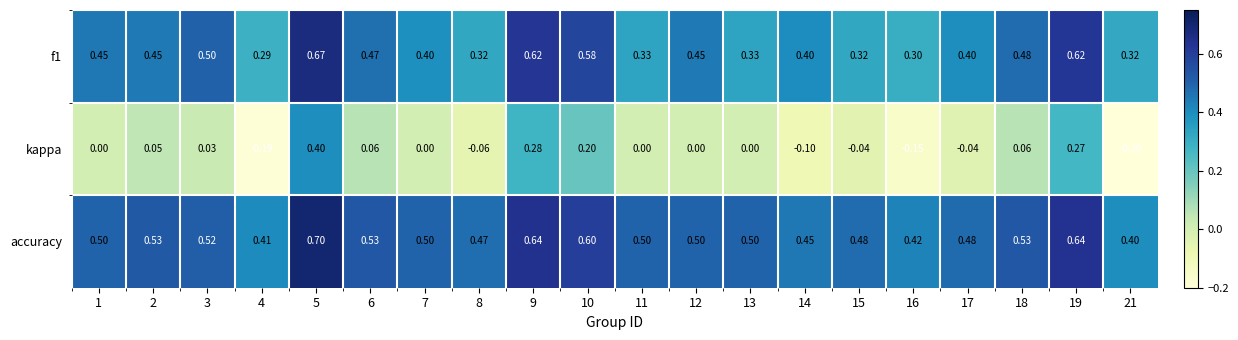

Is the value of accuracy at 13 greater than the value of f1 at 14?

Yes